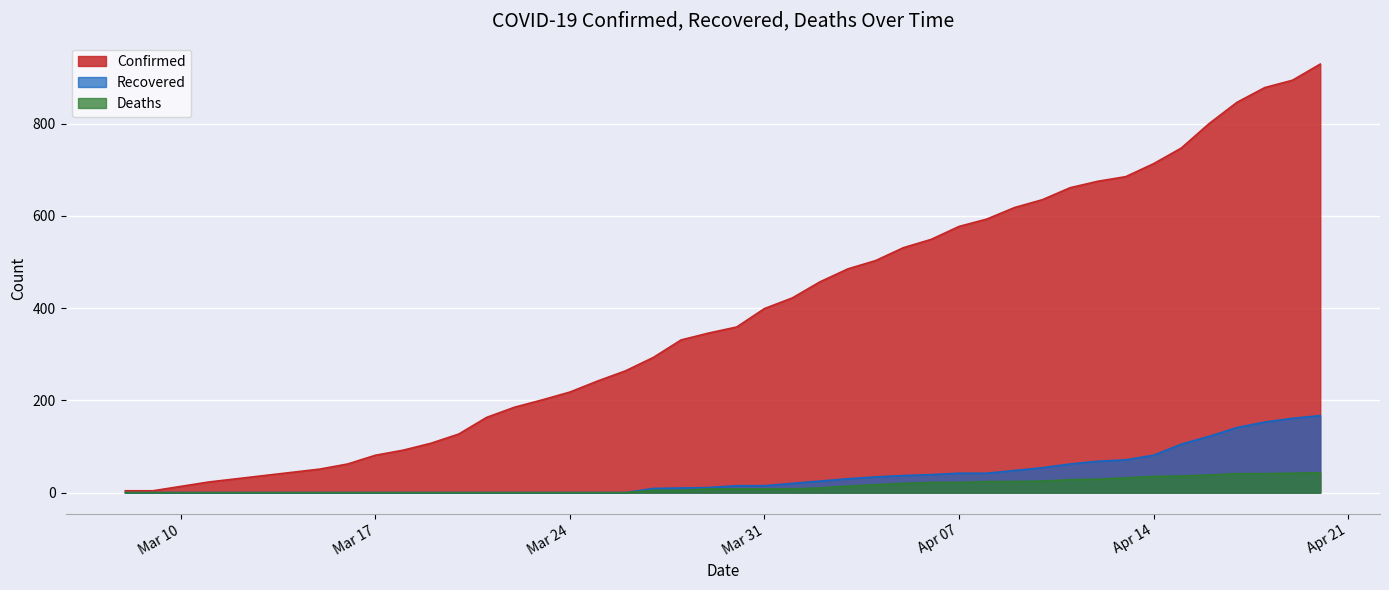

How many data points does each series have?

40